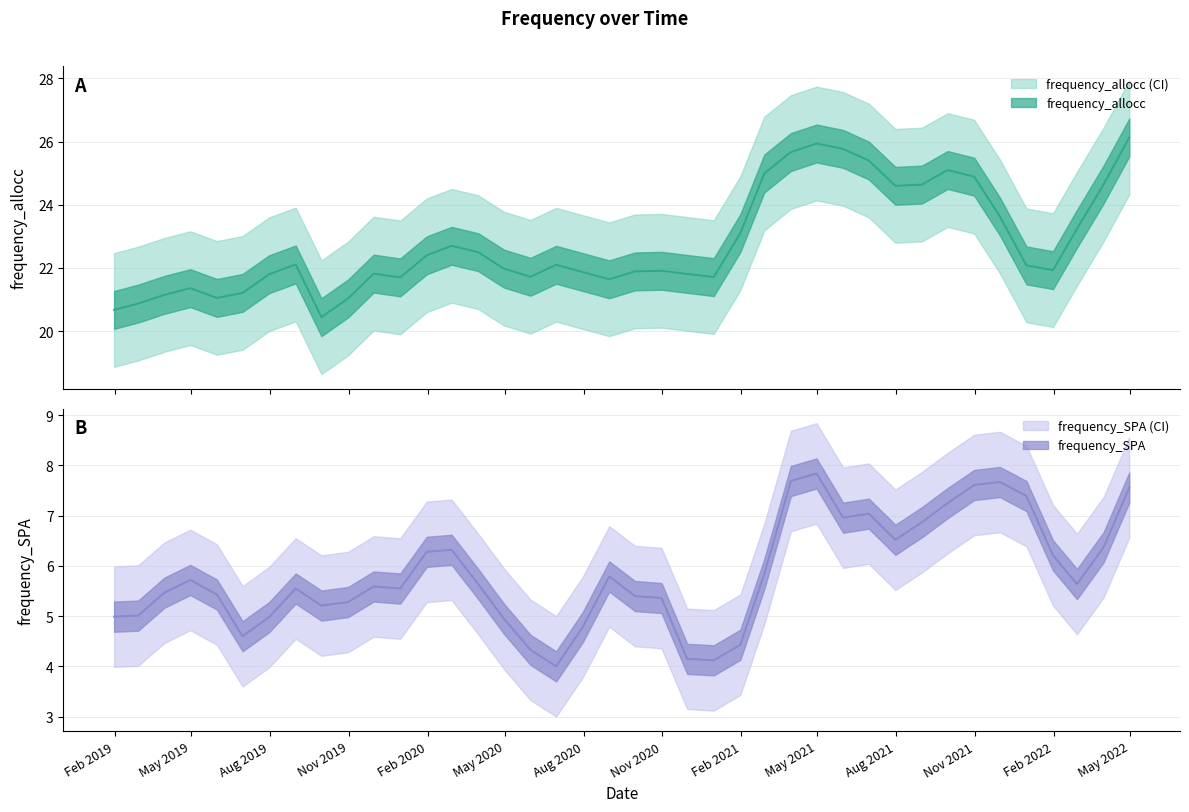

Which category has the lowest value in the frequency_SPA series?

2020-06-30